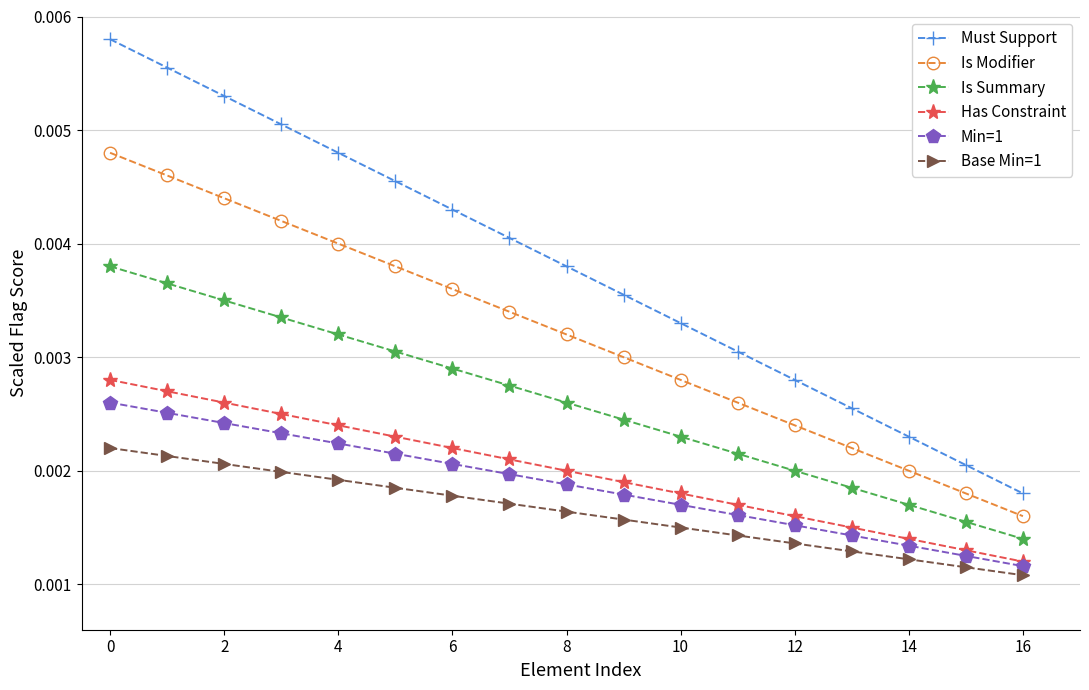

True or false: Is Modifier and Must Support intersect in this chart.

False